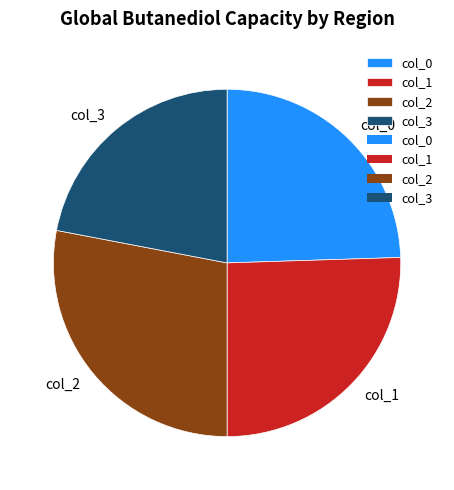

What is the largest slice in the pie chart?

col_2